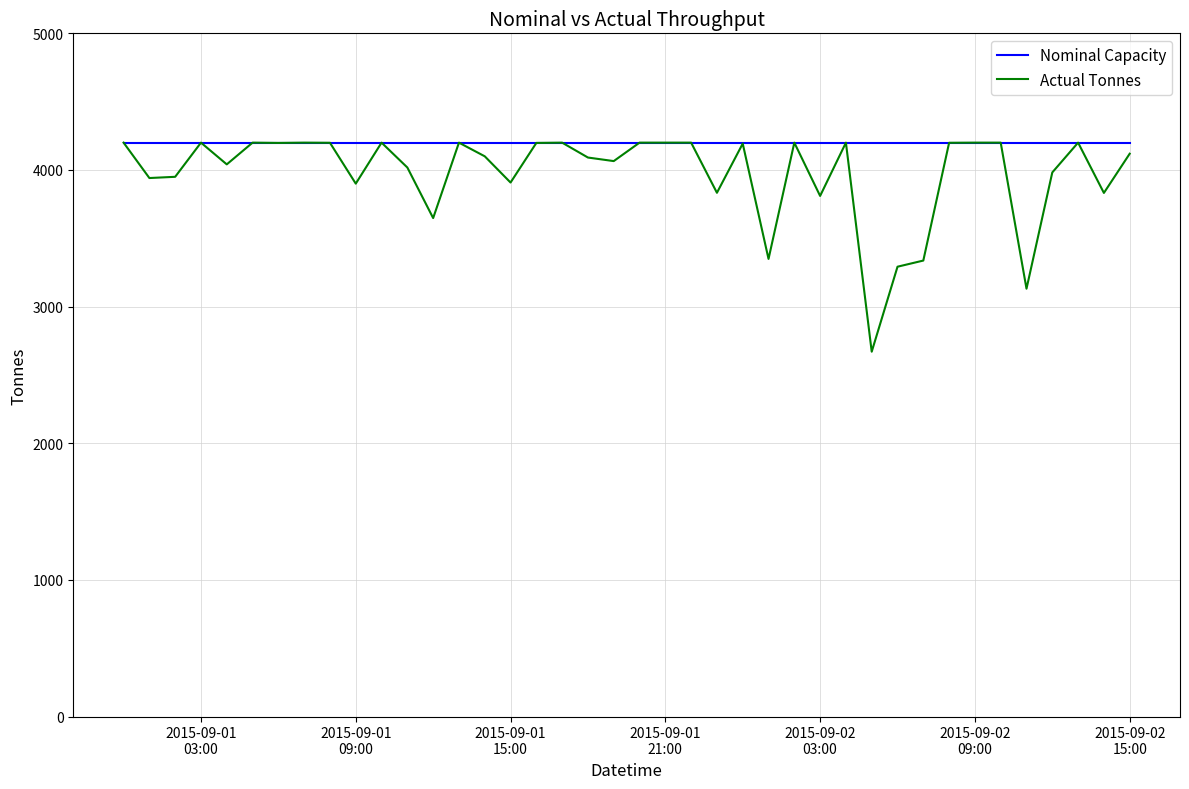

Rank the series by their average value, from highest to lowest.

Nominal Capacity, Actual Tonnes